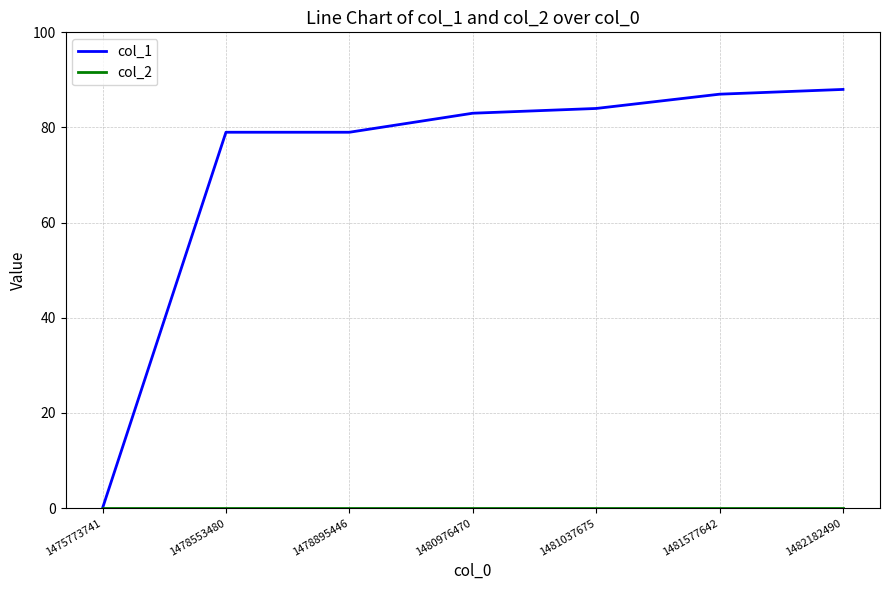

Which series has the largest total across all categories?

col_1